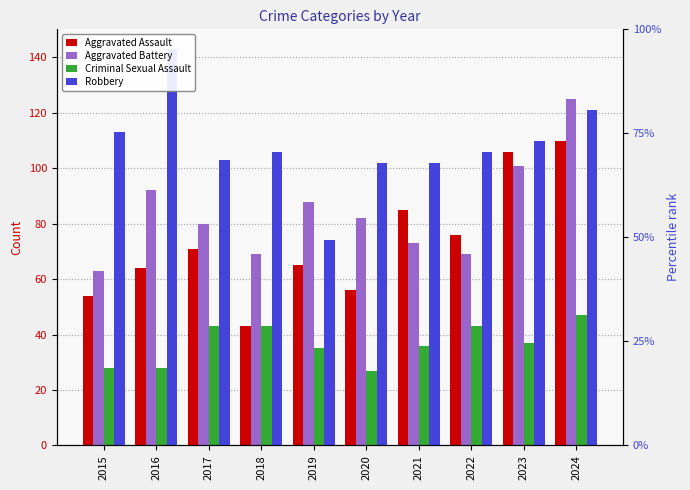

What is the value of the Robbery bar at the 2nd from the left?

143